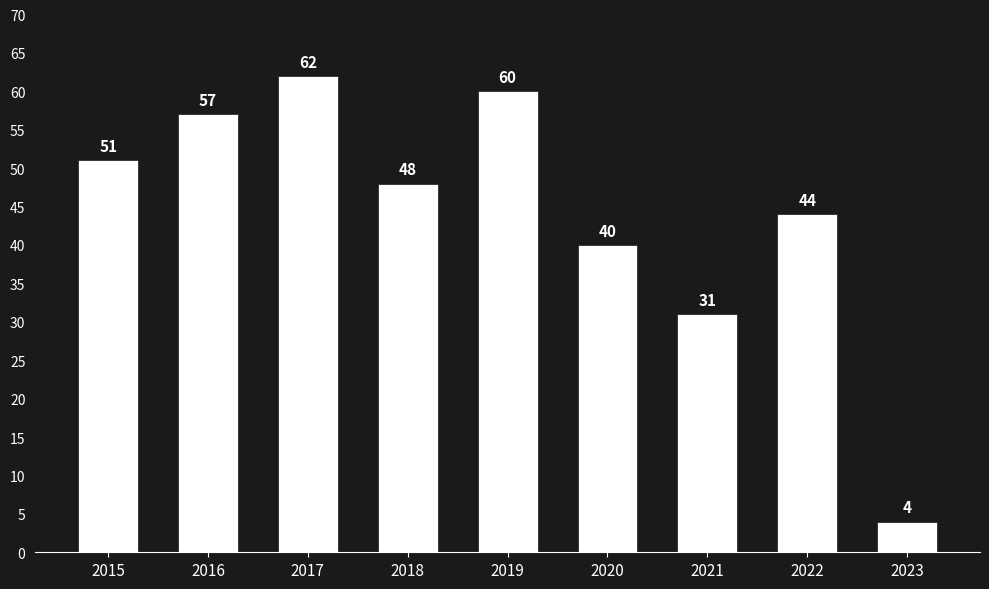

What is the minimum value shown in the chart?

4